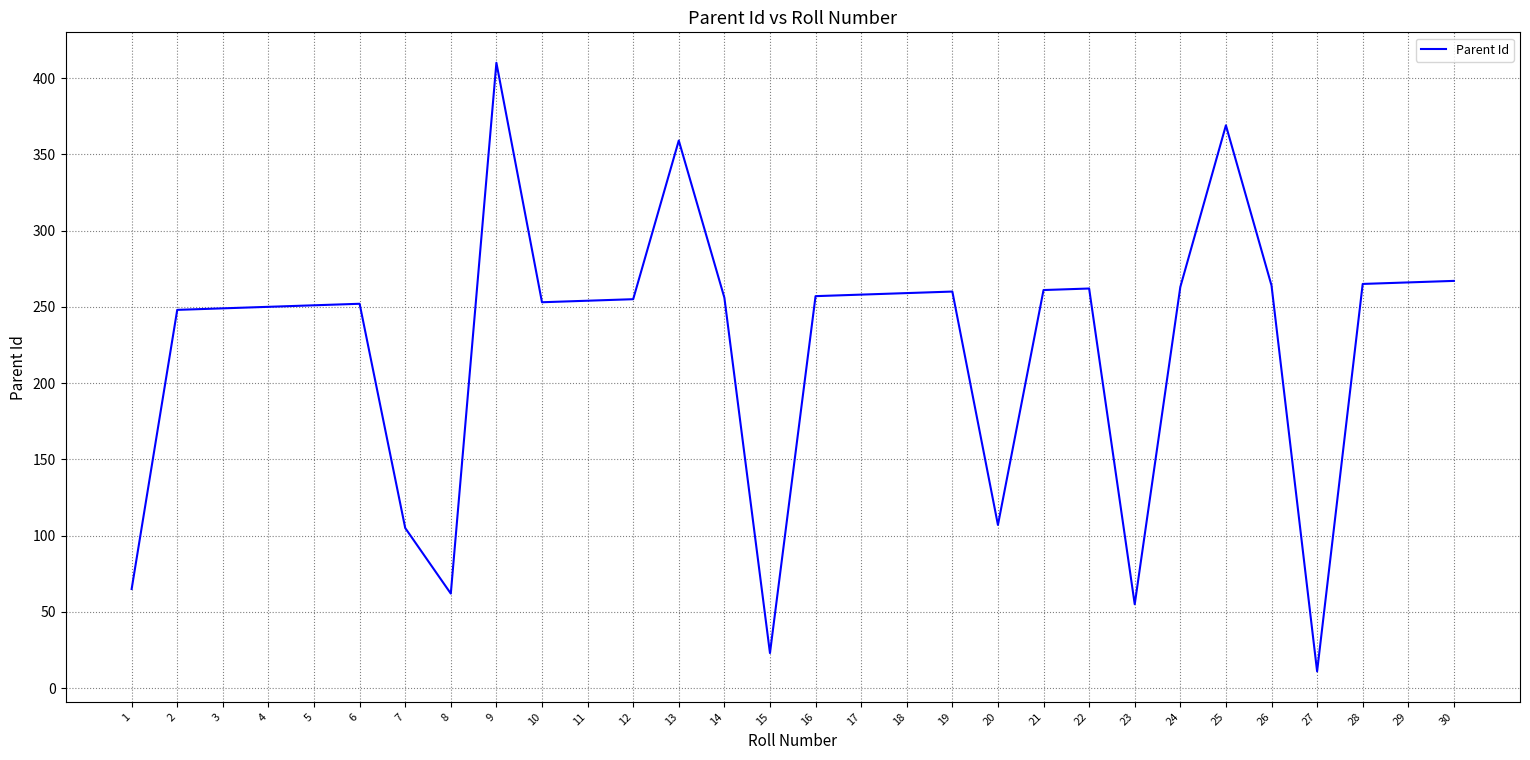

What is the difference between the maximum and minimum values?

399